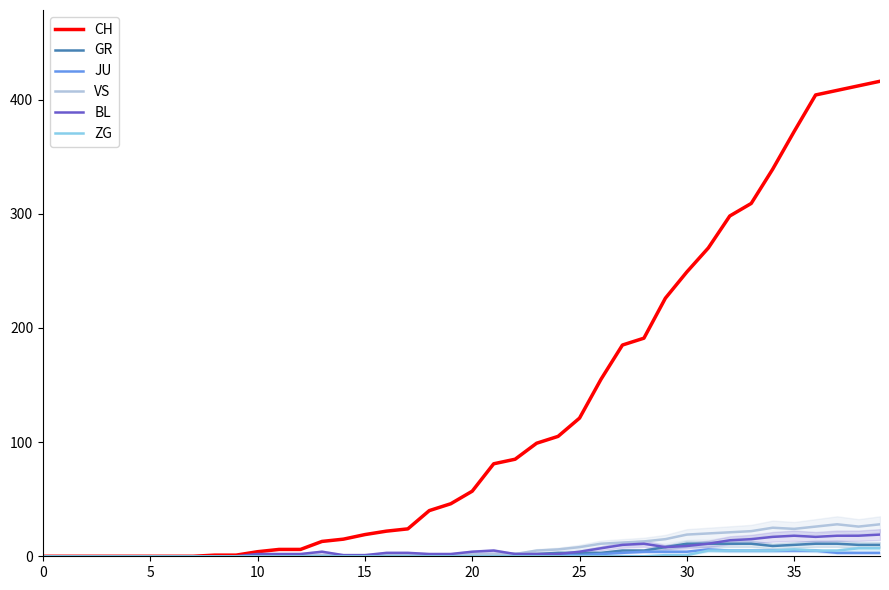

Which series has the largest range (max minus min)?

CH